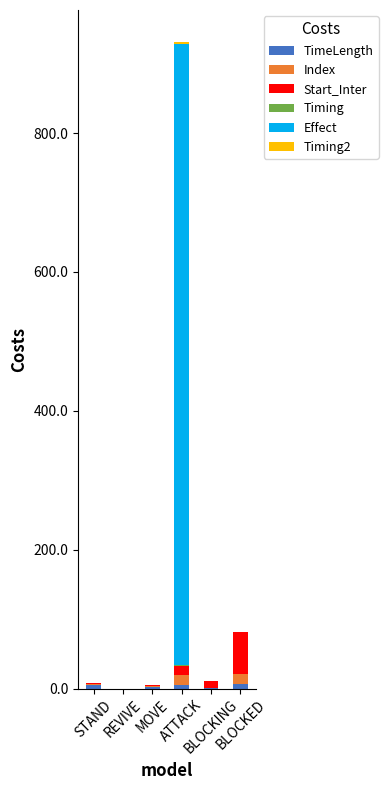

How many categories are shown in the chart?

6